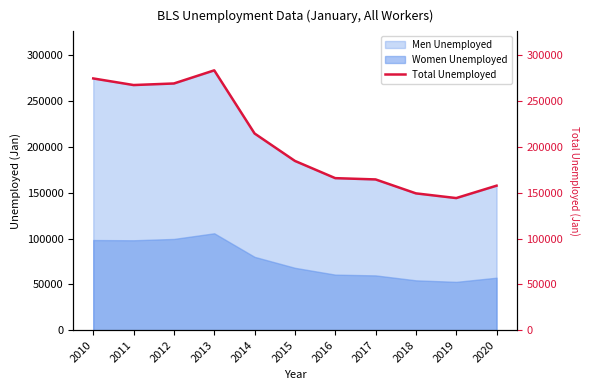

Approximately how many times larger is the value at 2020 compared to 2013?

0.6